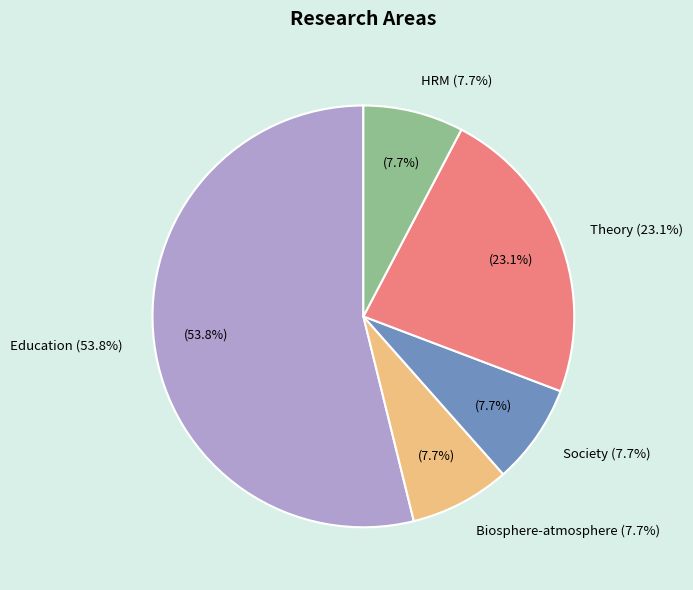

Is it true that Society is 1% of the pie?

False